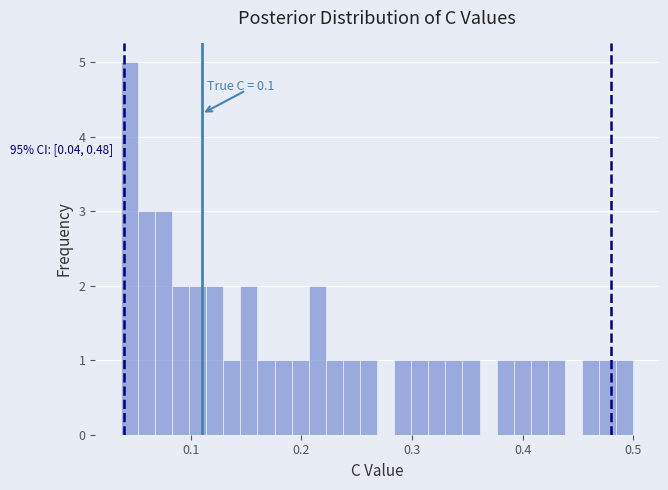

Read against the x-axis, roughly where is the centre of the tallest bar?

0.04